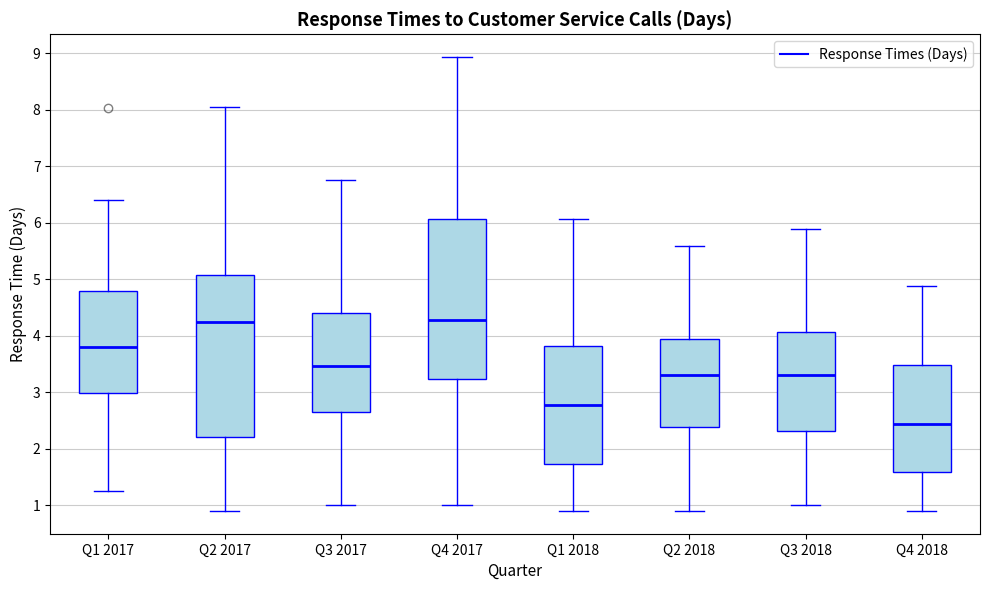

Reading left to right, read every box against the y-axis: the position of its median line, the range the box covers, and the ends of its whiskers. The values are not printed on the chart, so give them approximately, as read against the axis.

Q1 2017: median 3.8, box 3.0 to 4.8, whiskers 1.3 to 6.4
Q2 2017: median 4.2, box 2.2 to 5.1, whiskers 0.9 to 8.0
Q3 2017: median 3.5, box 2.6 to 4.4, whiskers 1.0 to 6.8
Q4 2017: median 4.3, box 3.2 to 6.1, whiskers 1.0 to 8.9
Q1 2018: median 2.8, box 1.7 to 3.8, whiskers 0.9 to 6.1
Q2 2018: median 3.3, box 2.4 to 3.9, whiskers 0.9 to 5.6
Q3 2018: median 3.3, box 2.3 to 4.1, whiskers 1.0 to 5.9
Q4 2018: median 2.4, box 1.6 to 3.5, whiskers 0.9 to 4.9